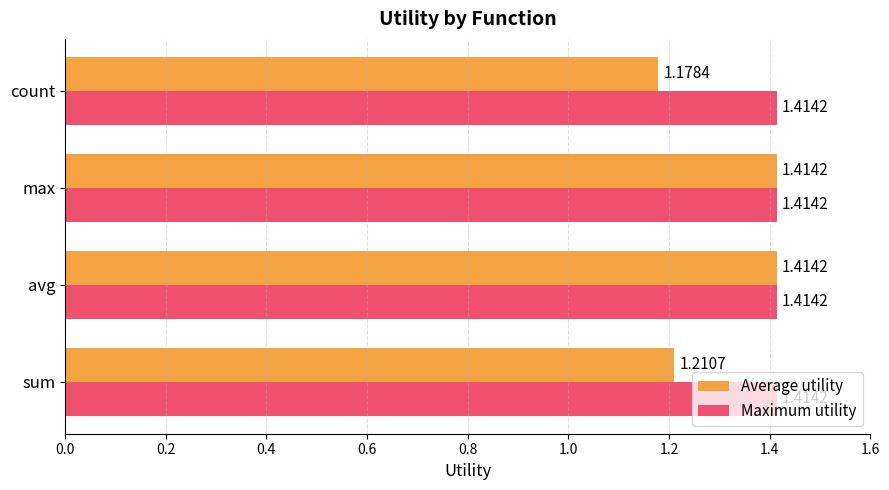

Where is Average utility nearest to the value 1?

count